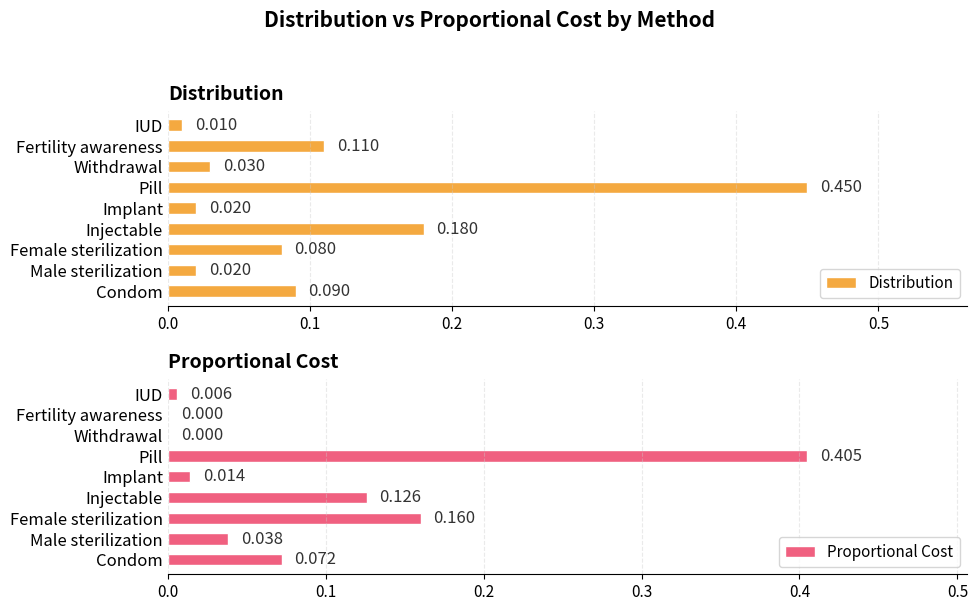

List the series in order of their overall mean, lowest first.

Proportional Cost, Distribution